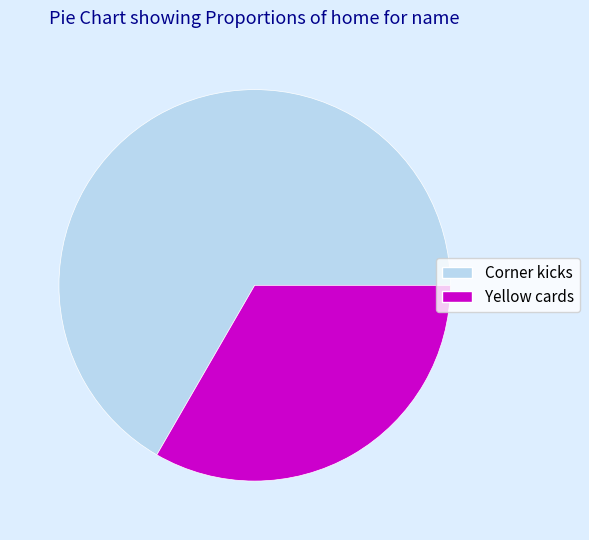

Is there a majority slice in this chart?

Yes